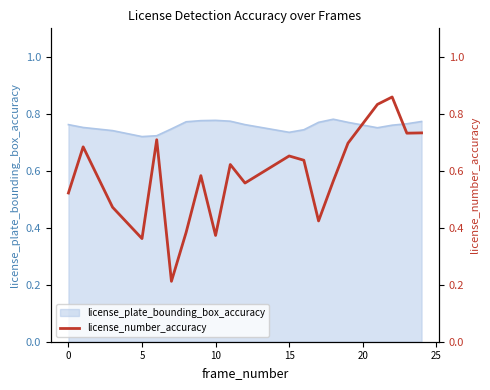

What is the label of the 11th point from the left?

10